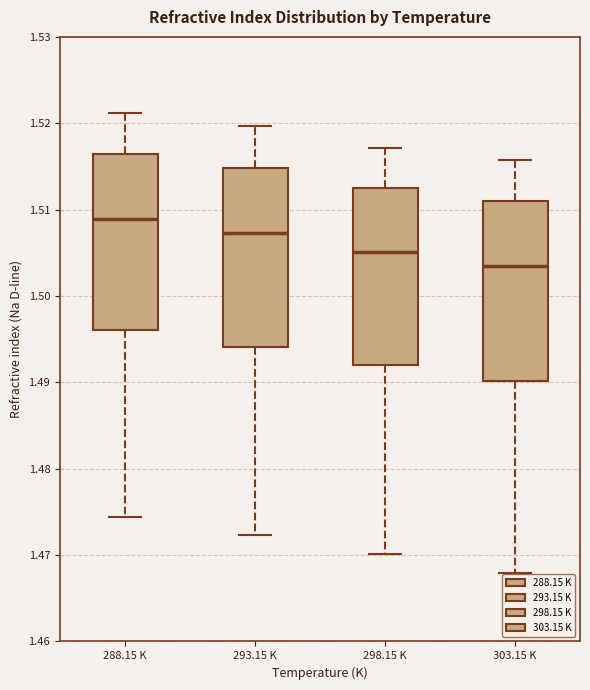

Reading left to right, transcribe this box plot: for each box, give where its median line is, the range the box spans, and where its two whiskers end, as read against the y-axis. The values are not printed on the chart, so give them approximately, as read against the axis.

288.15 K: median 1.509, box 1.496 to 1.516, whiskers 1.474 to 1.521
293.15 K: median 1.507, box 1.494 to 1.515, whiskers 1.472 to 1.520
298.15 K: median 1.505, box 1.492 to 1.513, whiskers 1.470 to 1.517
303.15 K: median 1.503, box 1.490 to 1.511, whiskers 1.468 to 1.516